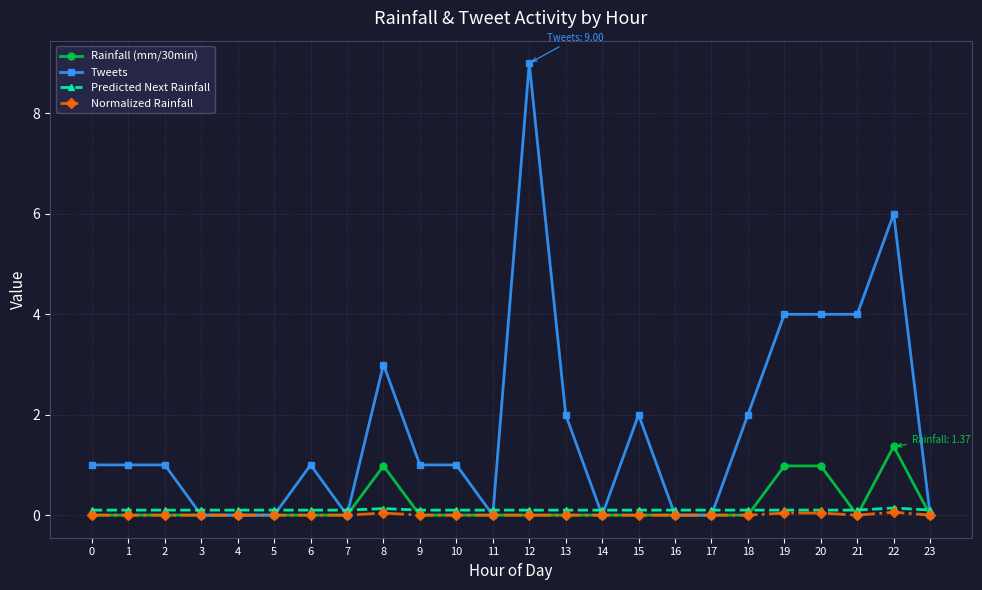

What is the average value of the Rainfall (mm/30min) series?

0.2